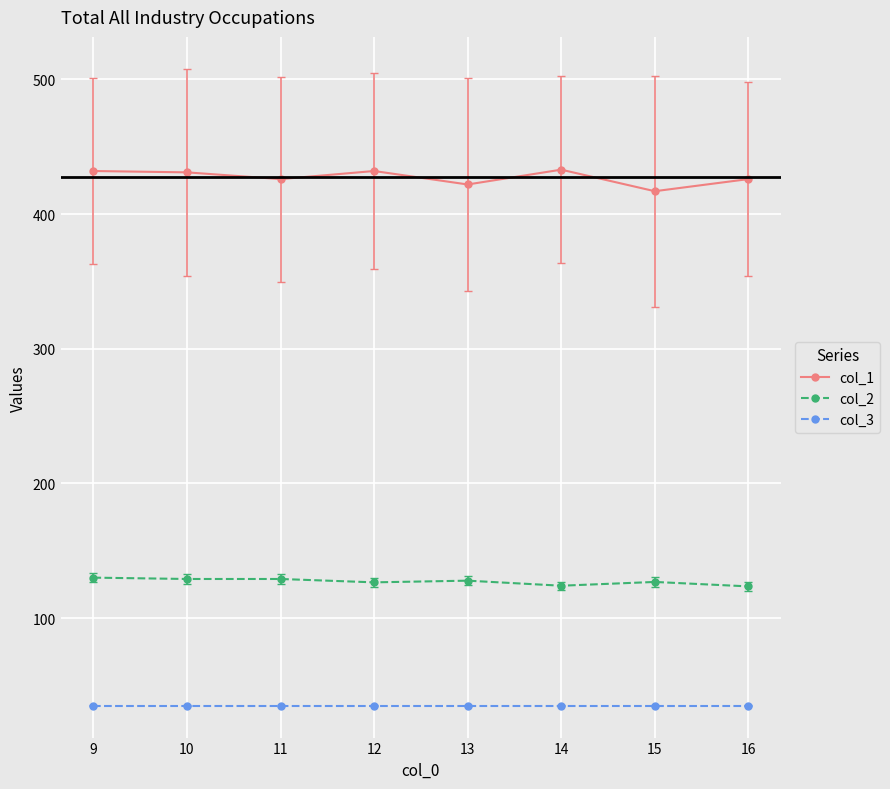

True or false: col_1 has more than 0 interior local peaks.

True